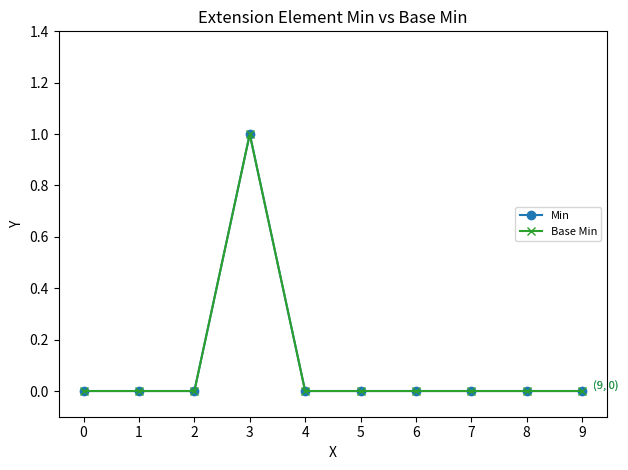

At which category is the sum across all series the highest?

3